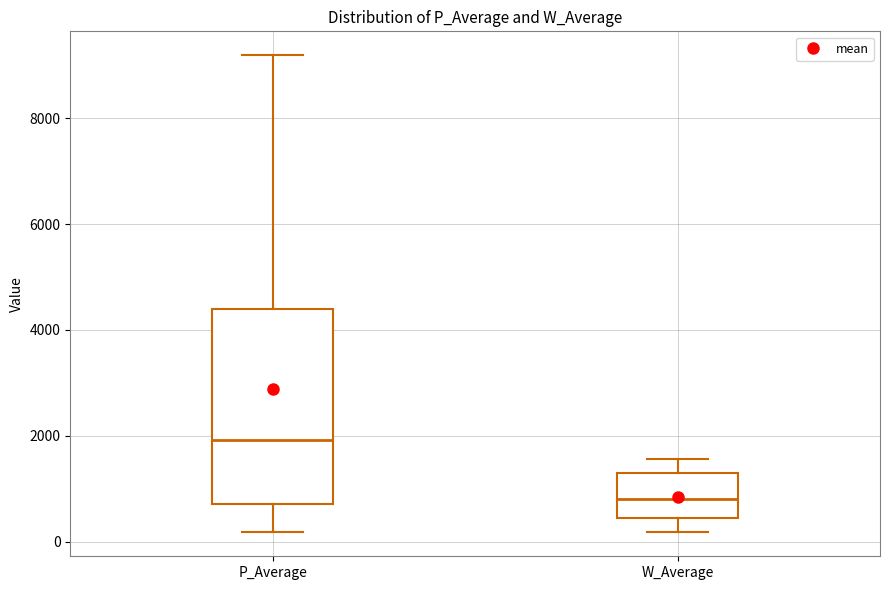

Reading left to right, read every box against the y-axis: the position of its median line, the range the box covers, and the ends of its whiskers. The values are not printed on the chart, so give them approximately, as read against the axis.

P_Average: median 2000, box 800 to 4400, whiskers 200 to 9200
W_Average: median 800, box 400 to 1200, whiskers 200 to 1600